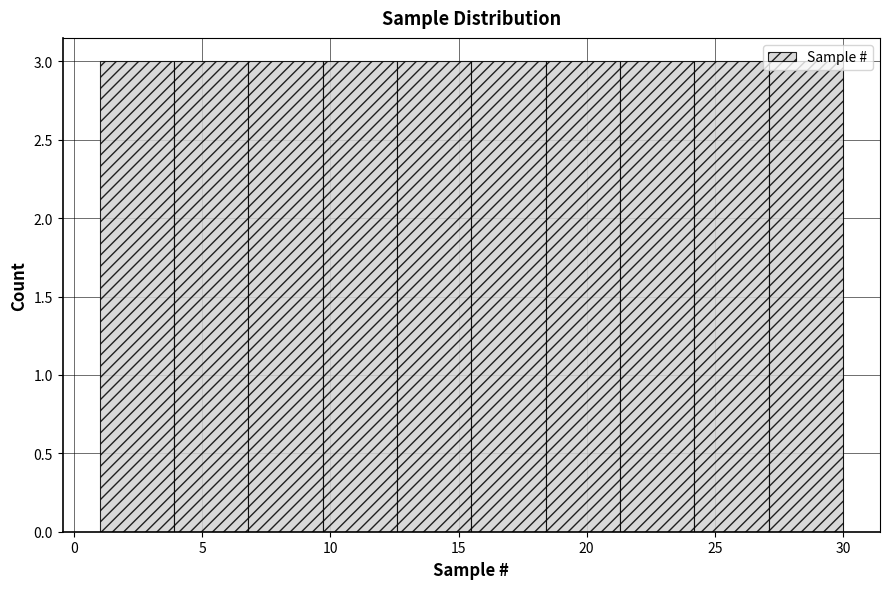

Reading left to right, transcribe this chart: for each bar, give the range it covers on the x-axis and its height. Neither the bar edges nor the heights are printed on the chart, so give them approximately, as read against the axes.

1.0 to 3.9: 3
3.9 to 6.8: 3
6.8 to 9.7: 3
9.7 to 12.6: 3
12.6 to 15.5: 3
15.5 to 18.4: 3
18.4 to 21.3: 3
21.3 to 24.2: 3
24.2 to 27.1: 3
27.1 to 30.0: 3